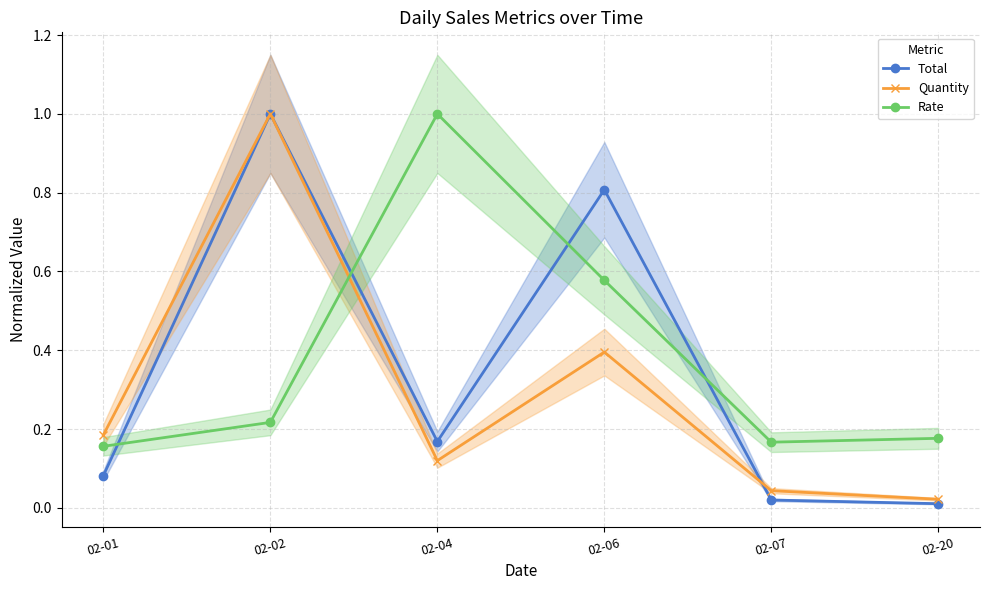

At which category does Rate reach its first local peak?

02-04